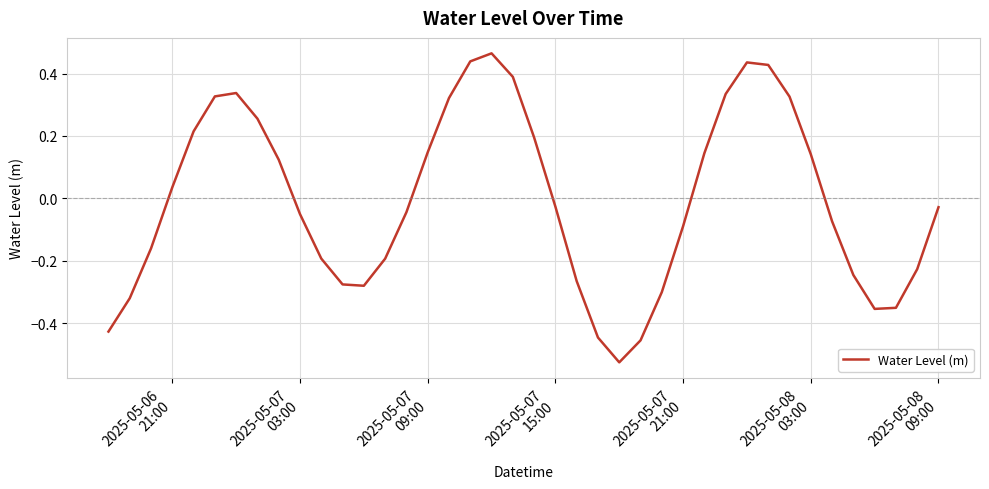

What is the difference between the maximum and minimum values?

1.0